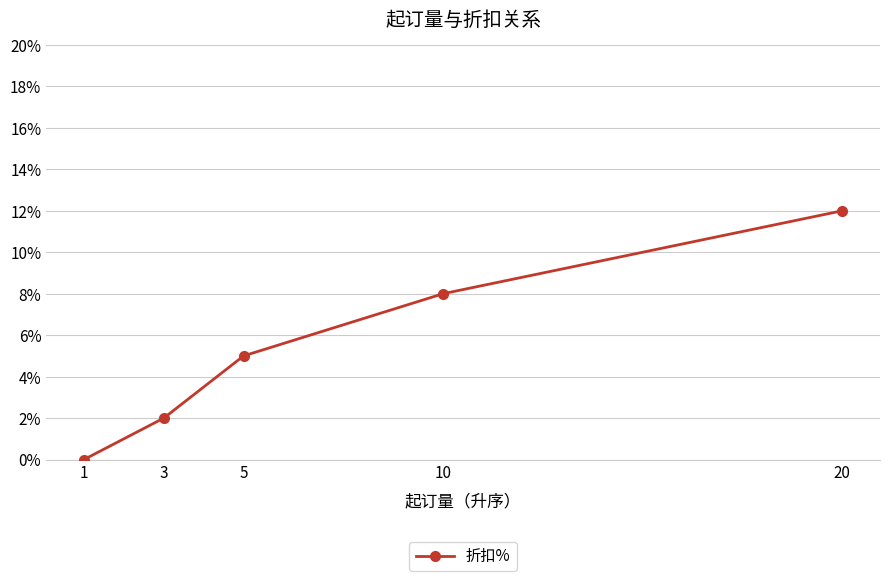

At which label is the value closest to 6?

5